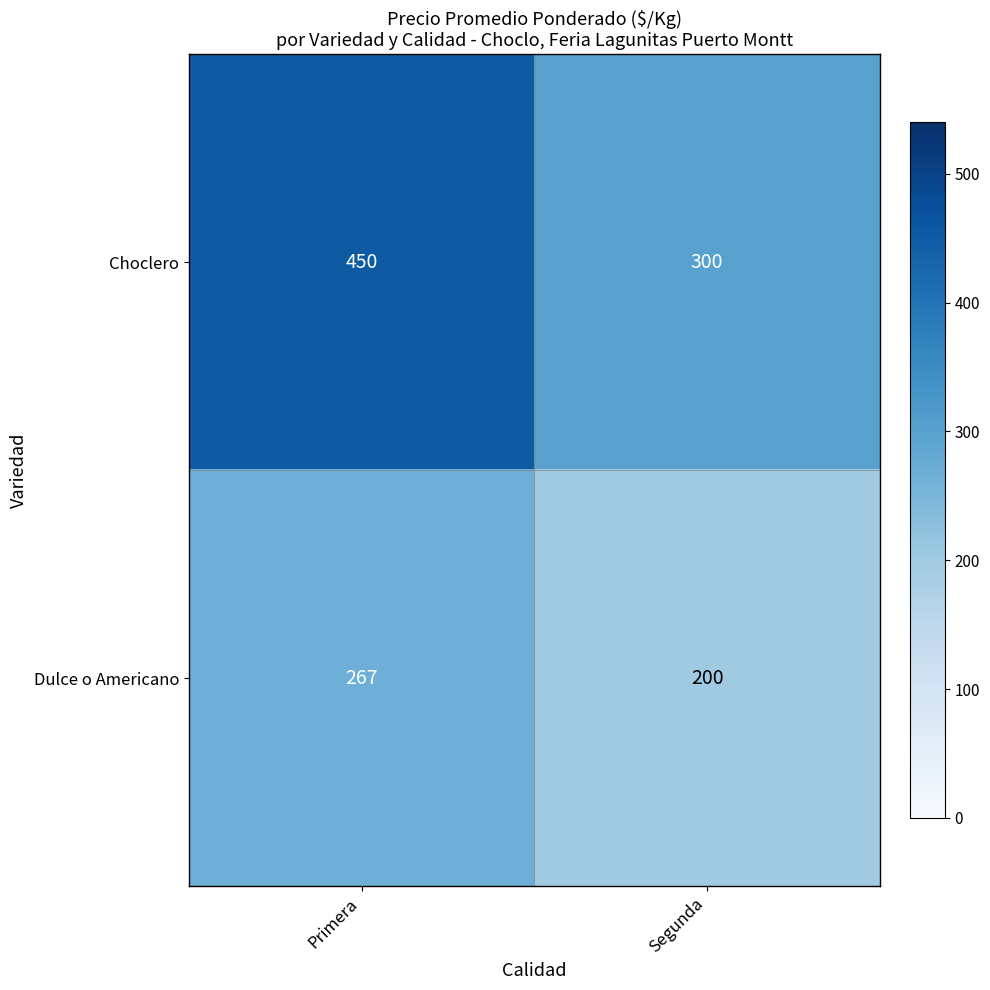

Which series has the largest total across all categories?

Choclero